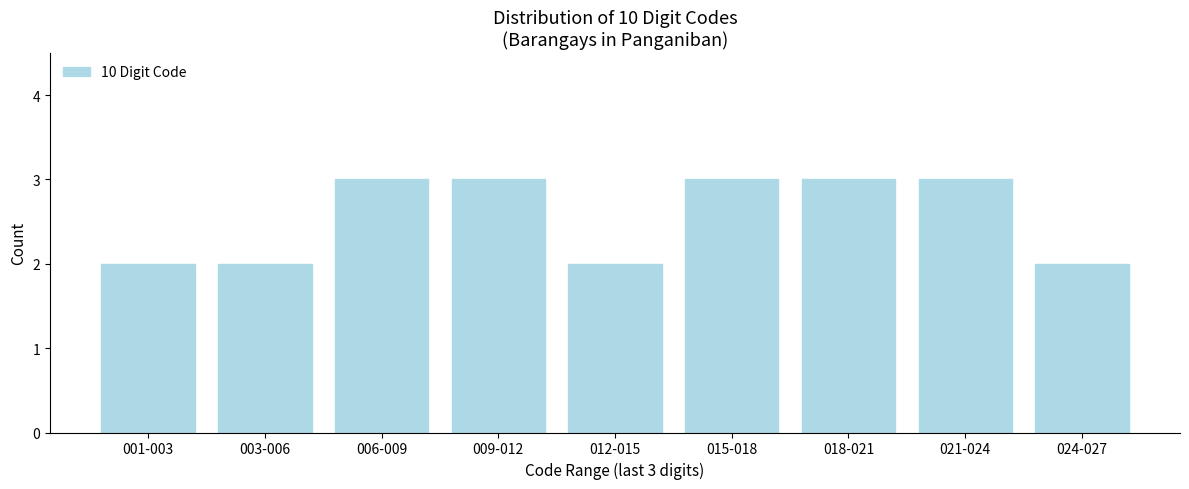

Reading right to left, what are all the values shown in this chart?

024-027=2	021-024=3	018-021=3	015-018=3	012-015=2	009-012=3	006-009=3	003-006=2	001-003=2